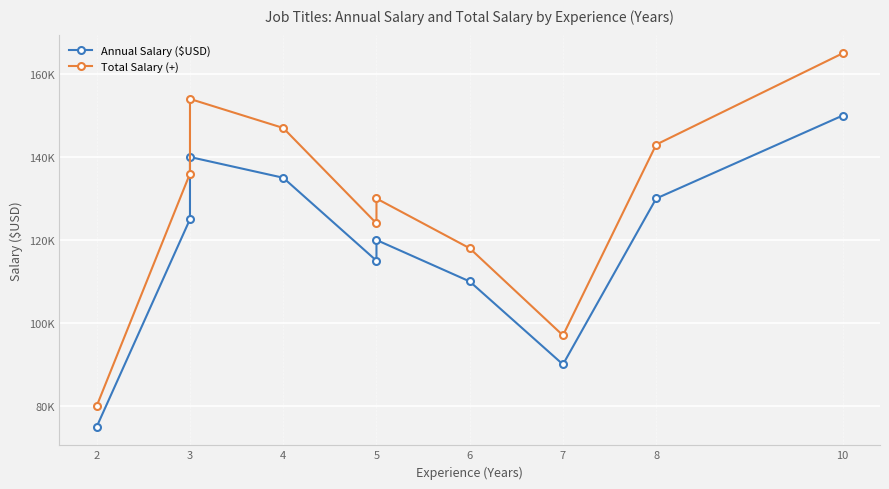

What are all the series names shown in the legend?

Annual Salary ($USD), Total Salary (+)